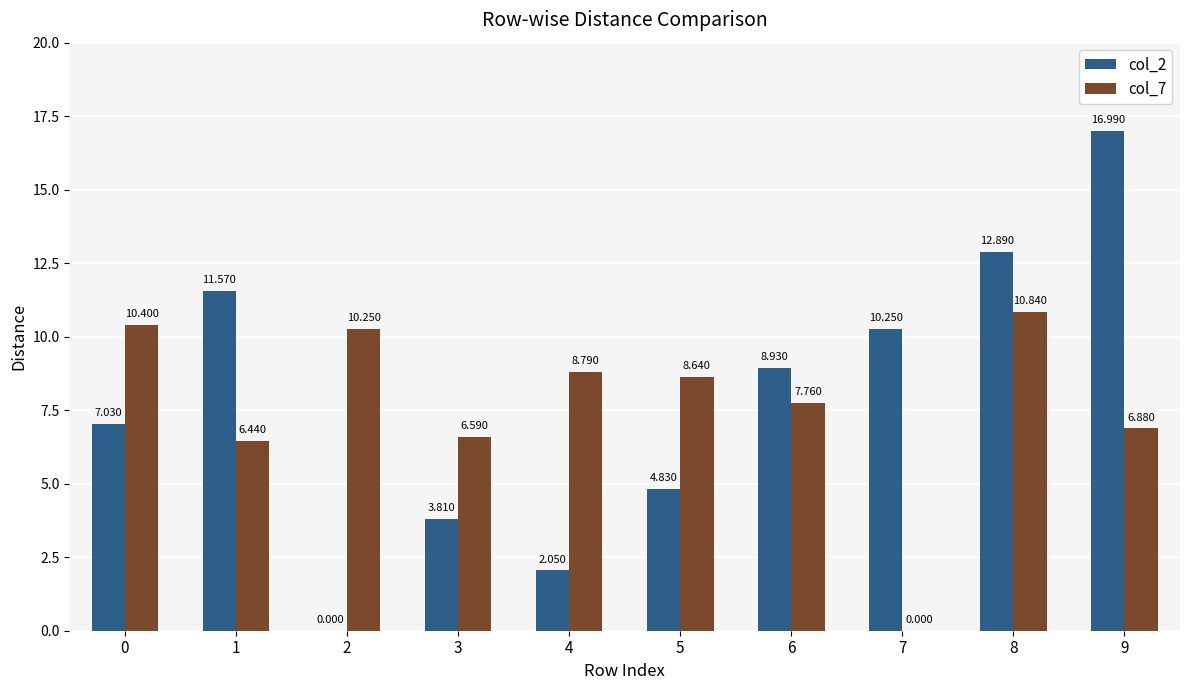

True or false: col_2 has a value of 8.9 at 6.

True